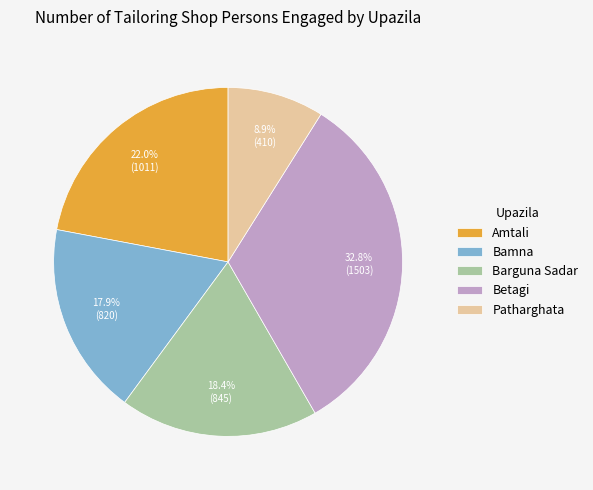

The Barguna Sadar slice represents 27% of the pie. True or false?

False